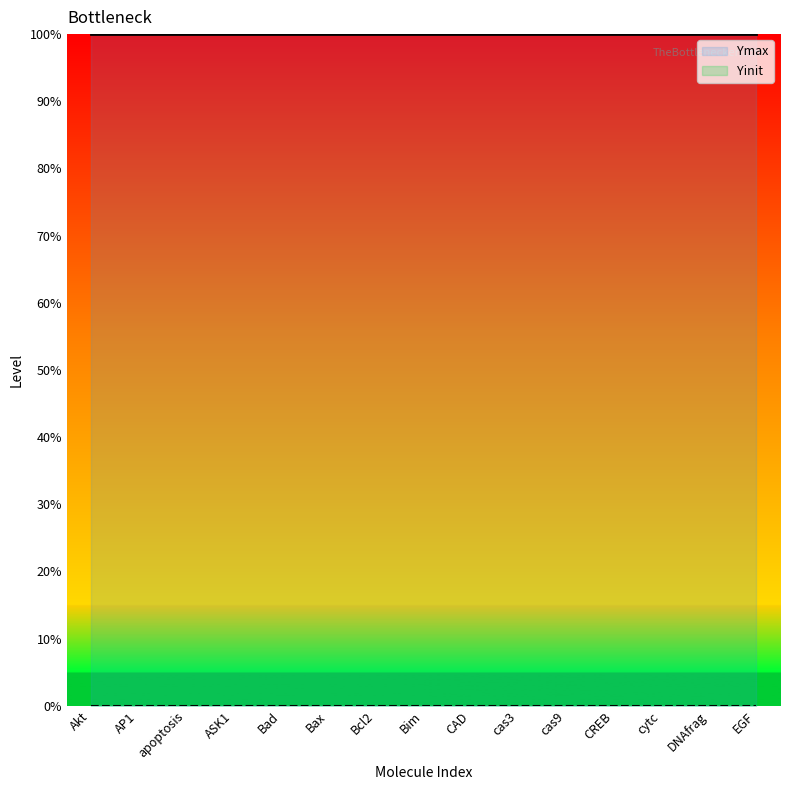

True or false: Ymax and Yinit cross at least once.

False